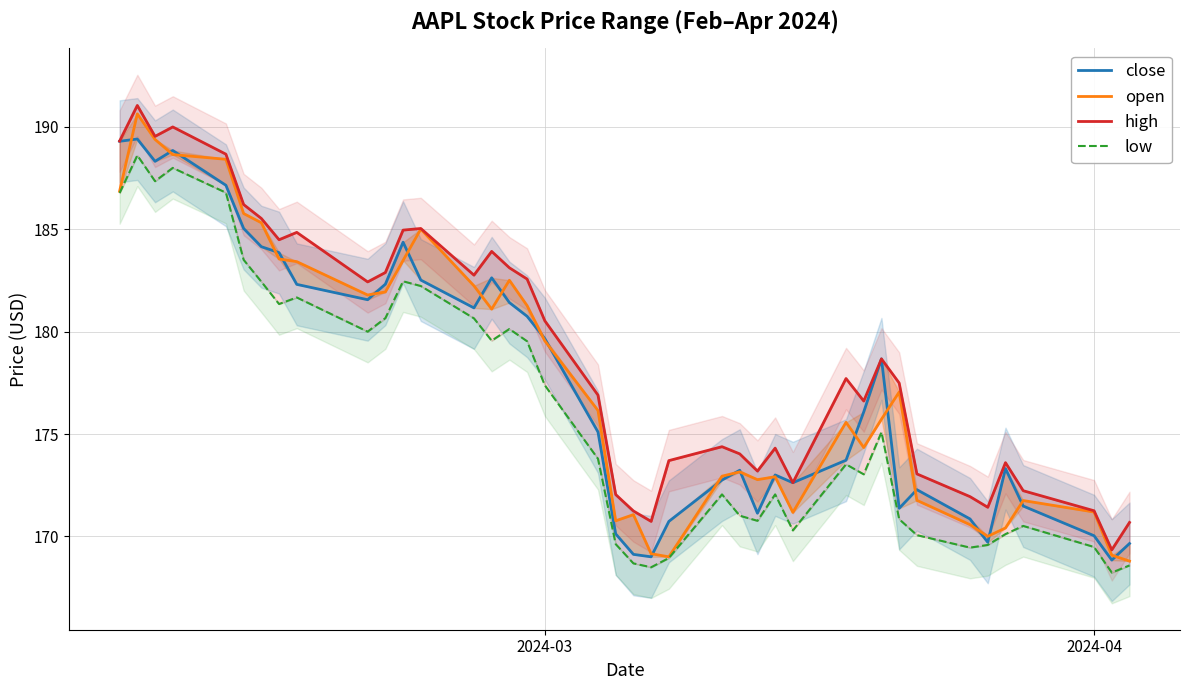

Which series has the largest range (max minus min)?

open